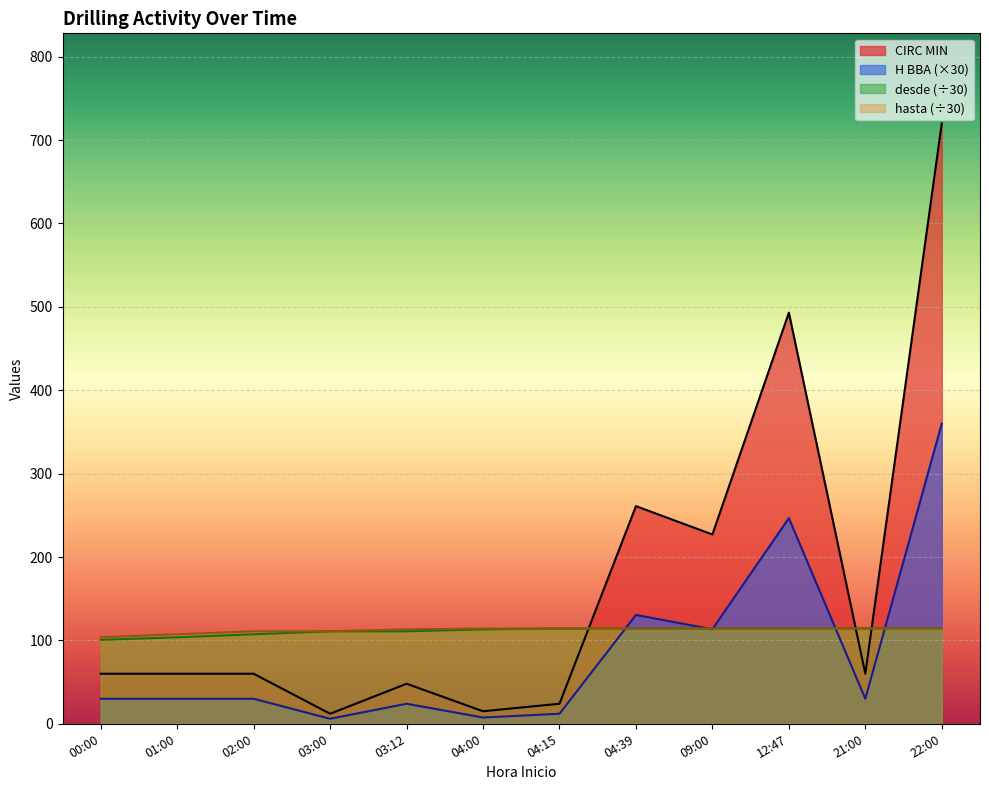

What is the highest value of the CIRC MIN series?

720.0